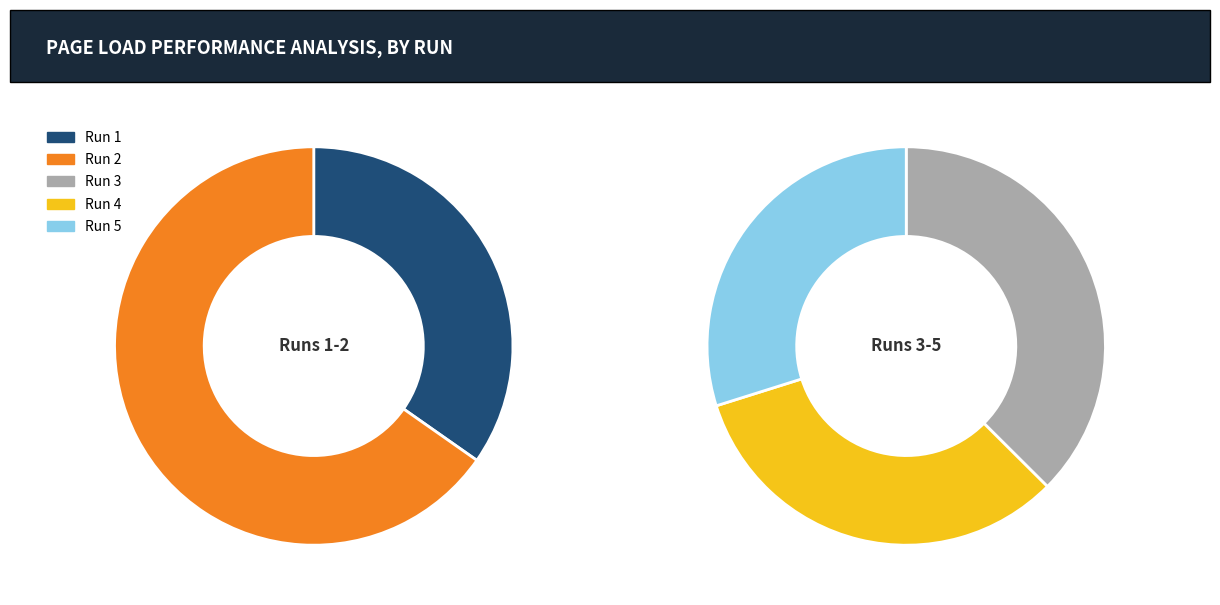

How many segments does this pie chart have?

5